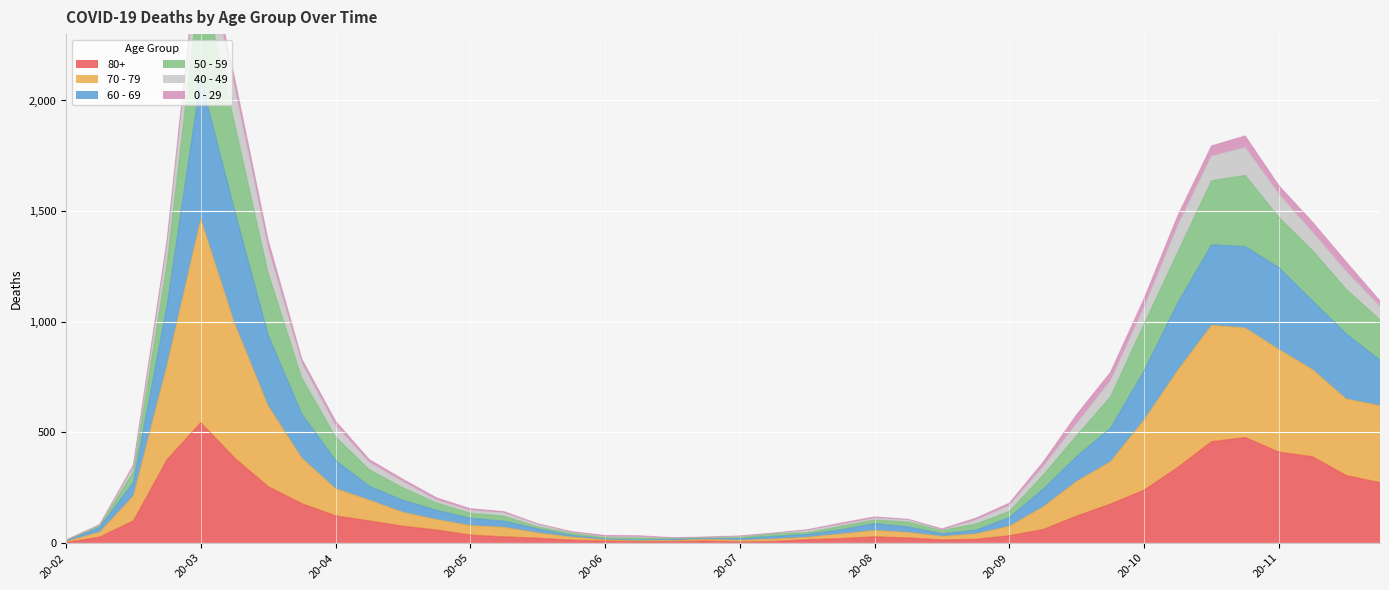

Does the chart display data point markers on the line(s)?

No